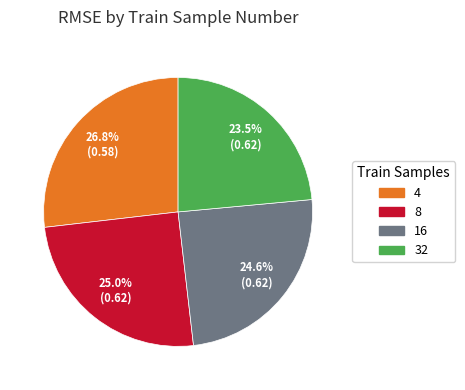

Count the number of slices in the pie.

4